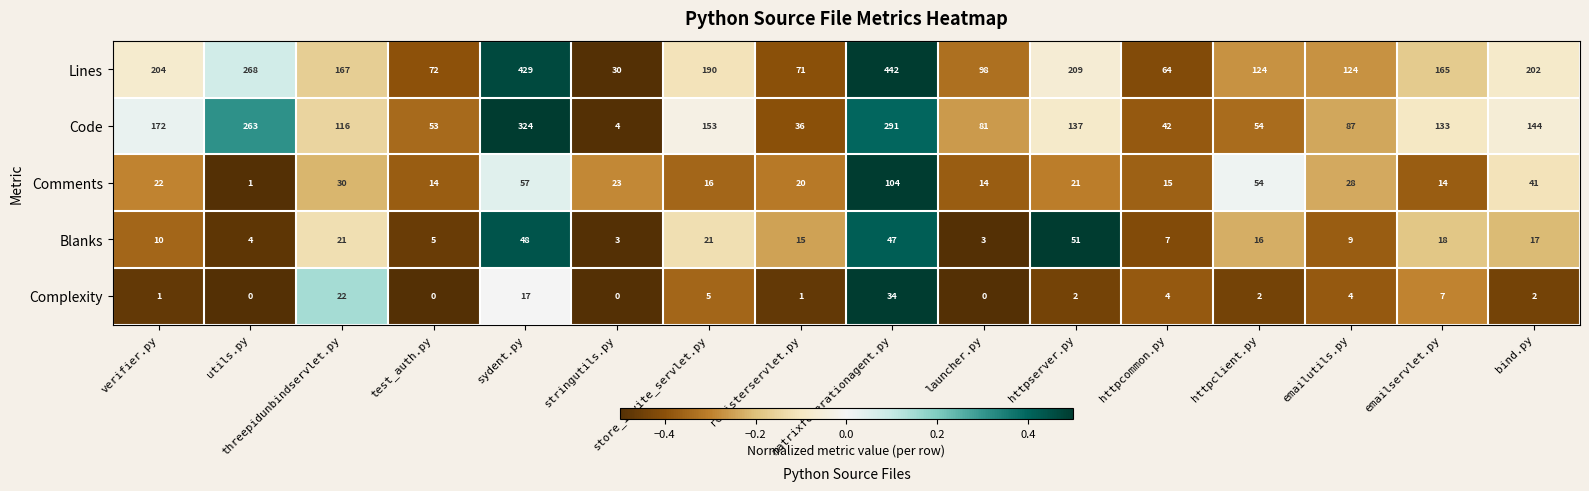

List the series in order of their peak value, lowest first.

Complexity, Blanks, Comments, Code, Lines